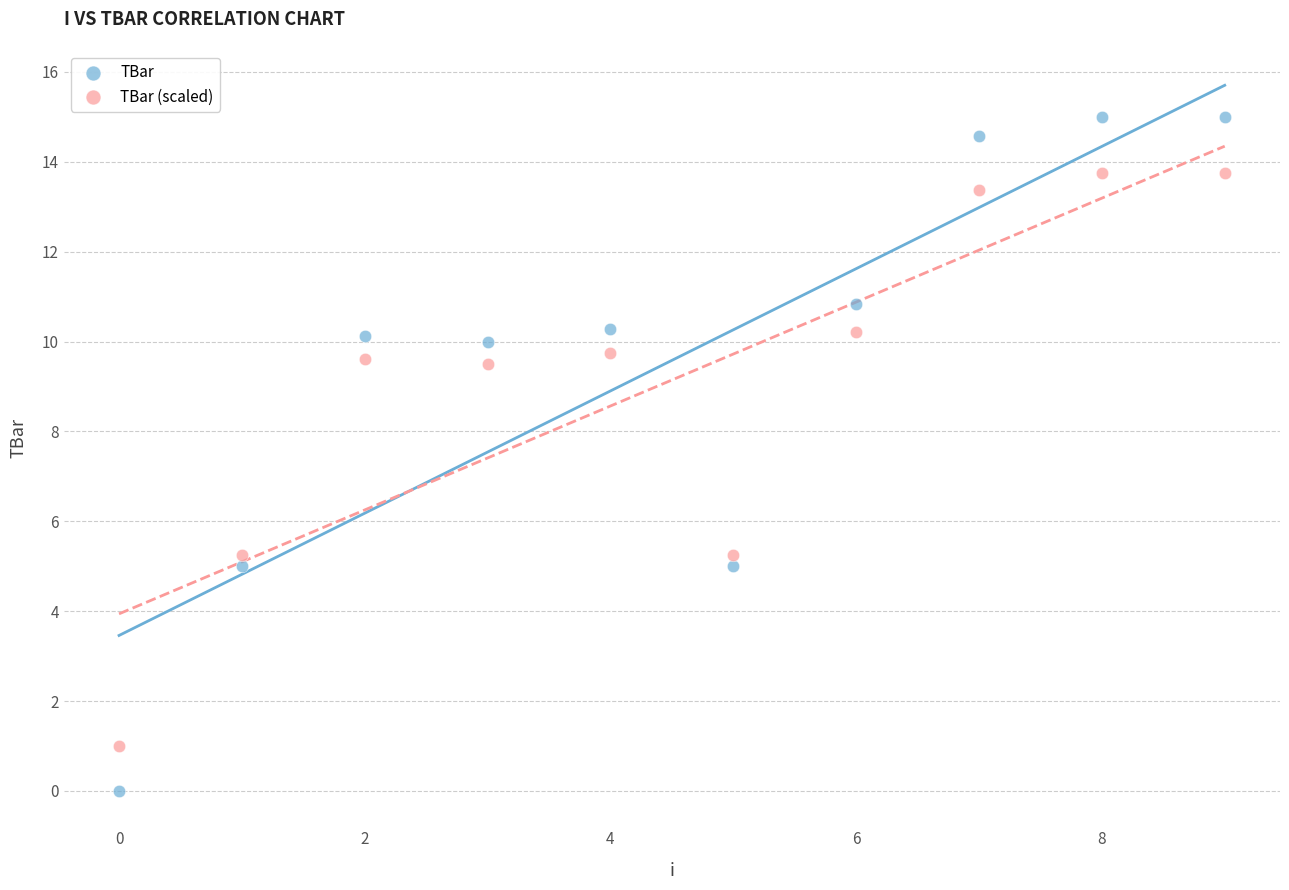

What are all the series names shown in the legend?

TBar, TBar (scaled)